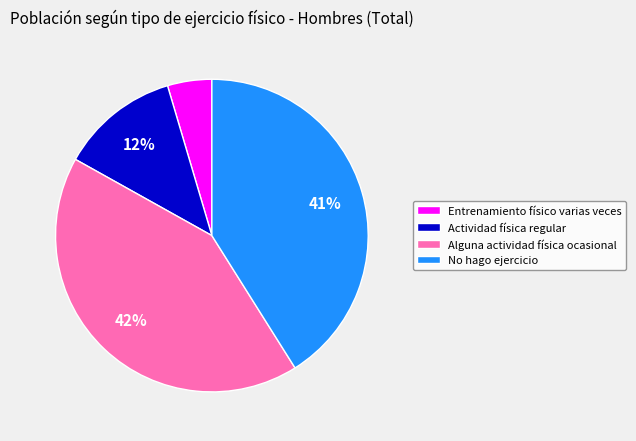

To the nearest percent, what is the combined percentage of Alguna actividad física ocasional and Entrenamiento físico varias veces?

47%